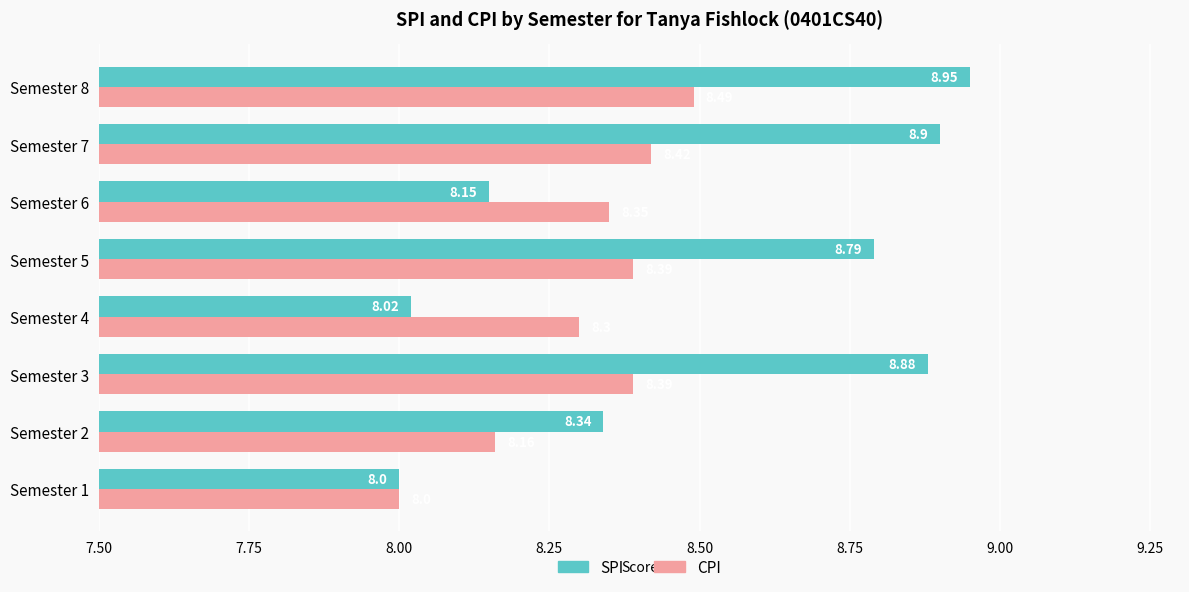

What is the difference between the maximum and minimum values in the CPI series?

0.5